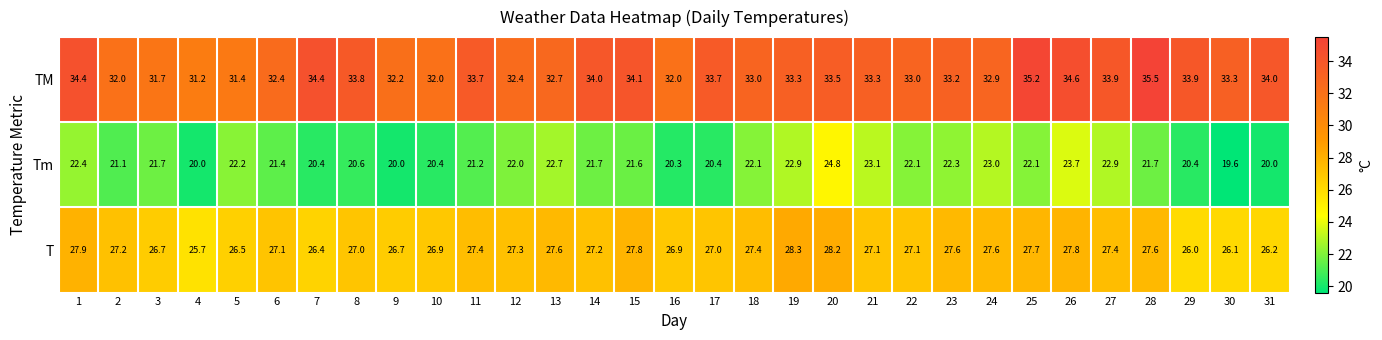

What is the sum of the T values at 12 and 11?

54.7